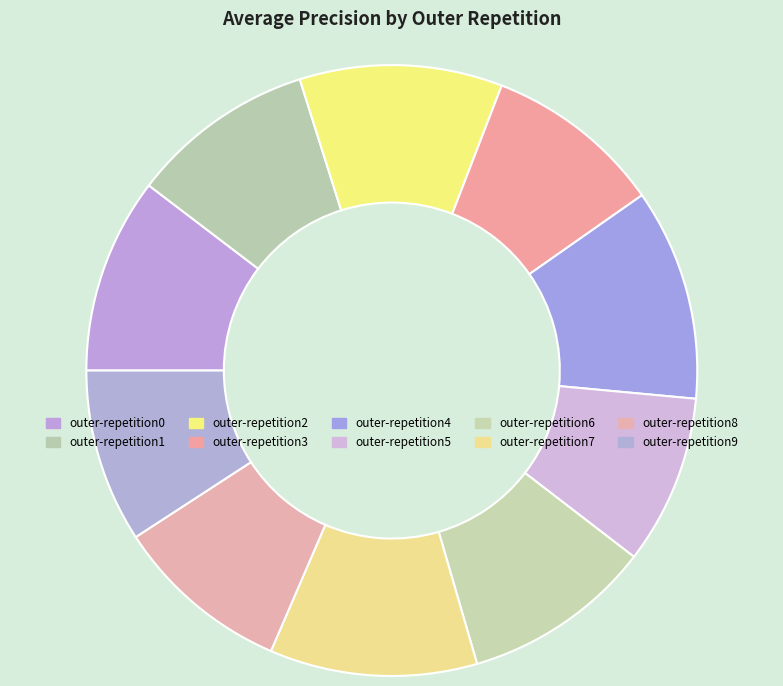

Count the number of slices in the pie.

10